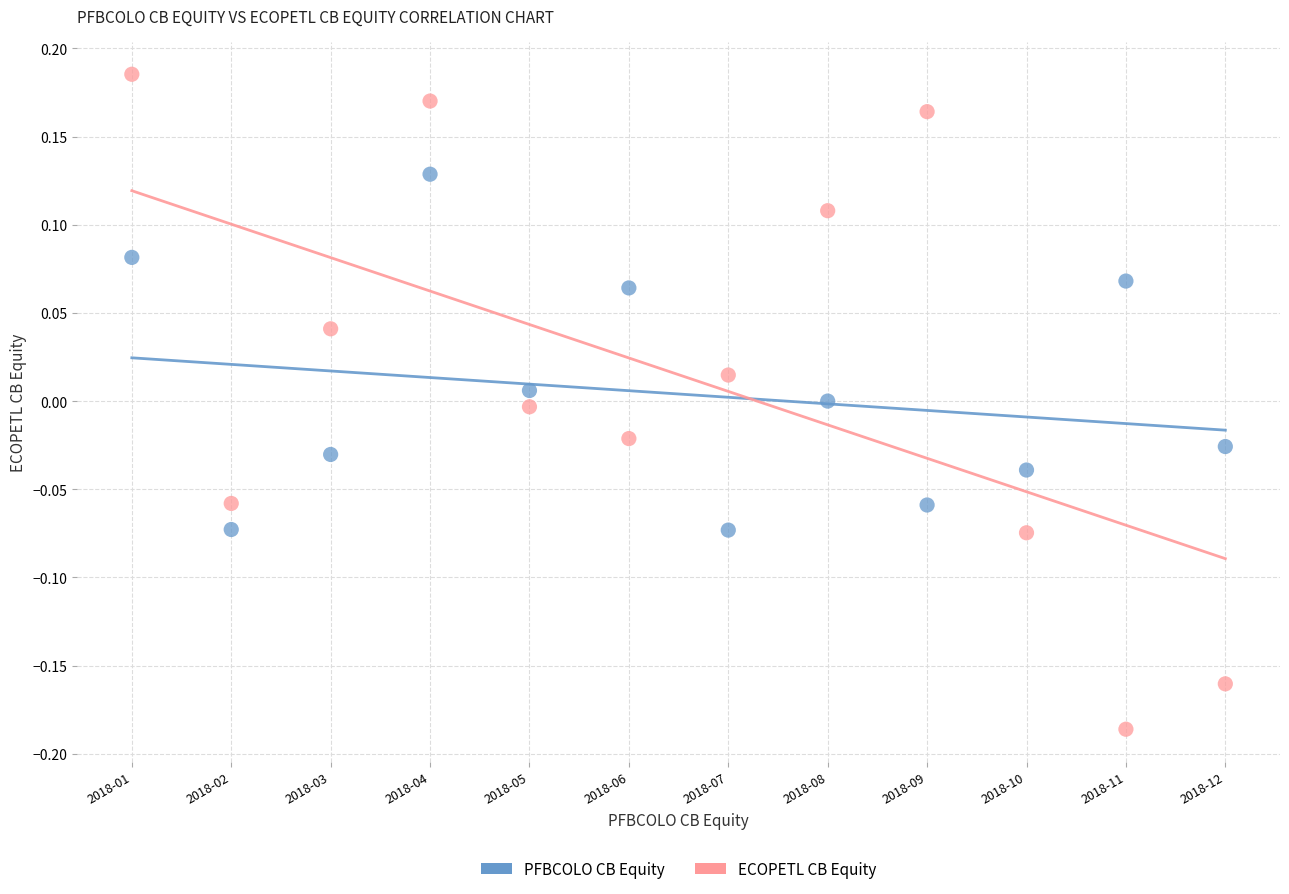

Across all data points, what is the range of Y values (max minus min)?

0.4